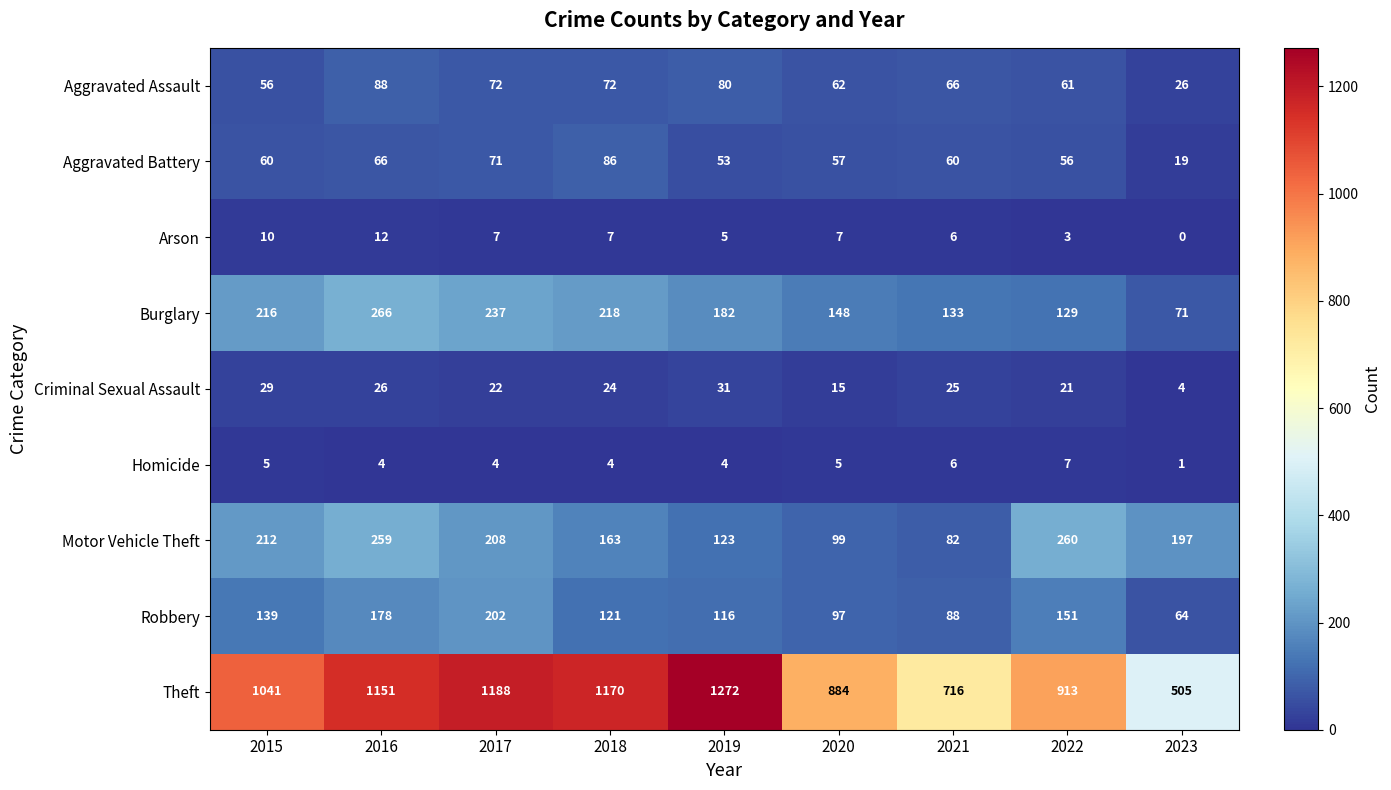

True or false: Motor Vehicle Theft has a value of 99 at 2020.

True